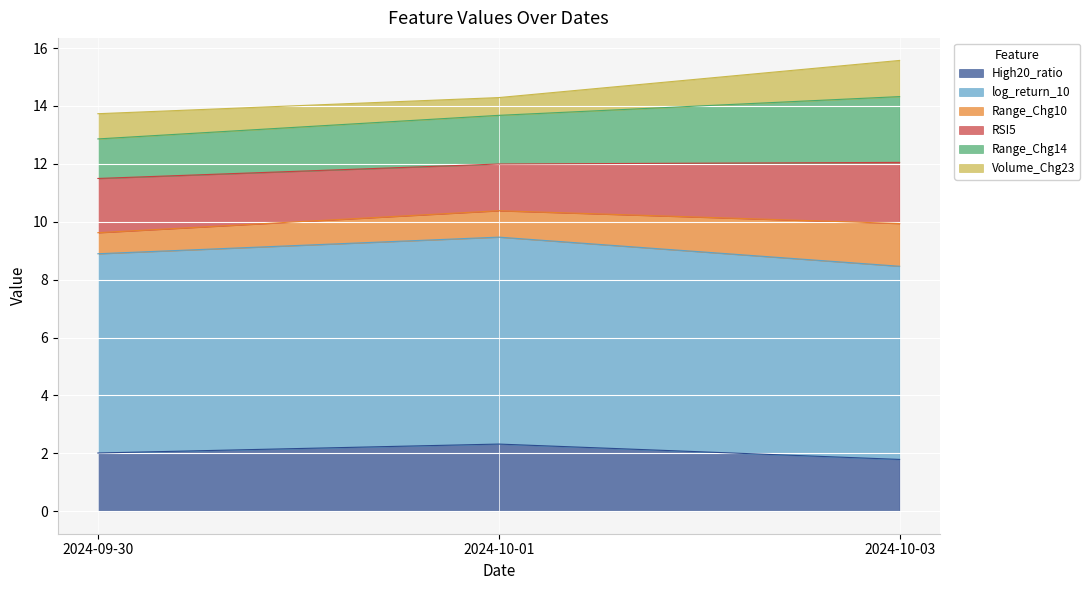

What are all the series names shown in the legend?

High20_ratio, log_return_10, Range_Chg10, RSI5, Range_Chg14, Volume_Chg23